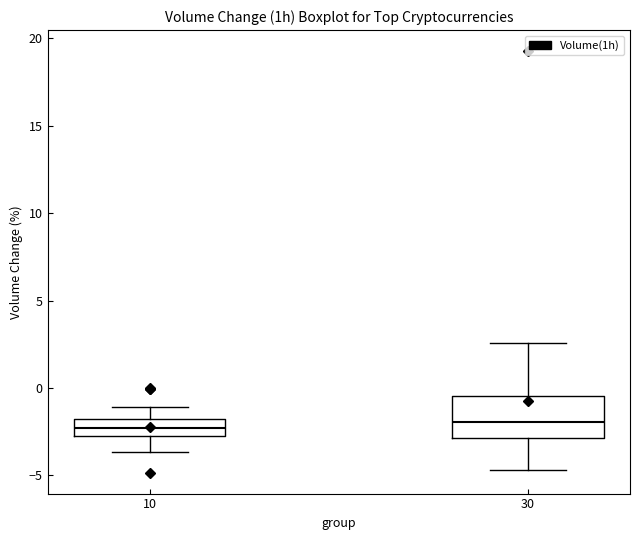

Where does the lower whisker of the box at x = 10 end on the y-axis? The values are not printed on the chart, so give them approximately, as read against the axis.

-3.5